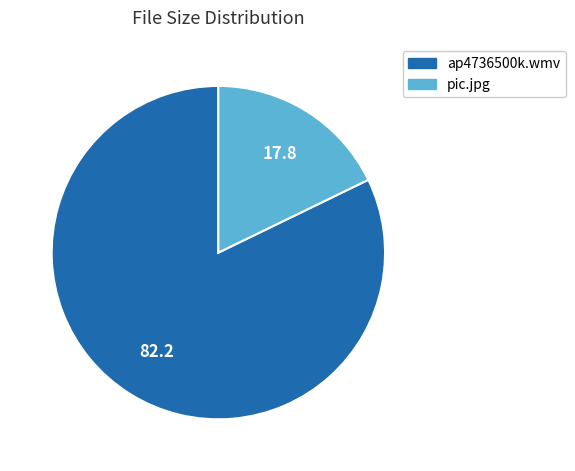

Which slice is the smallest?

pic.jpg